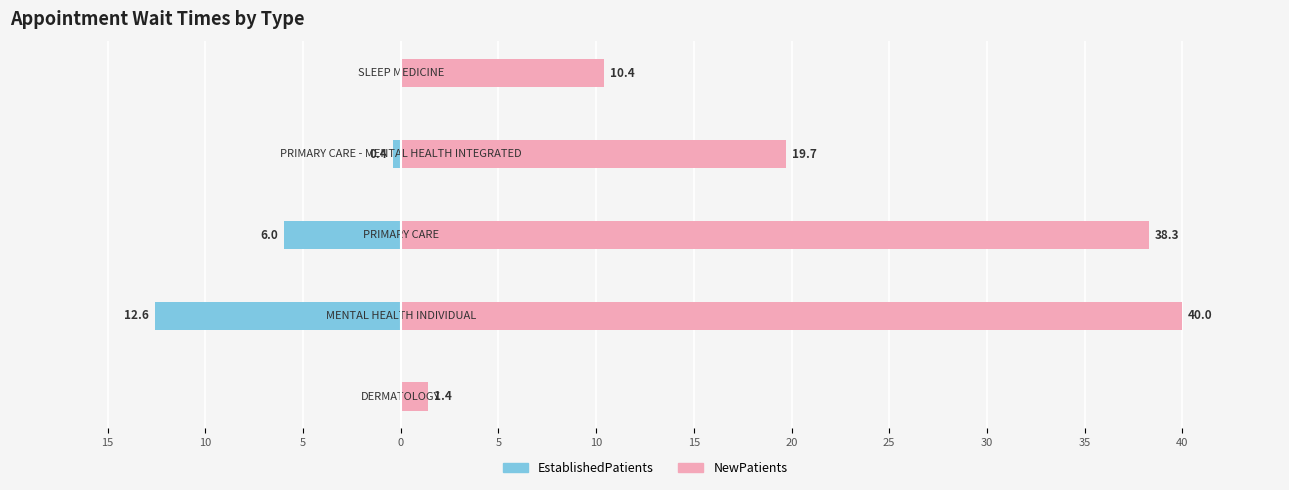

Is it true that EstablishedPatients equals -6.0 at 5?

True